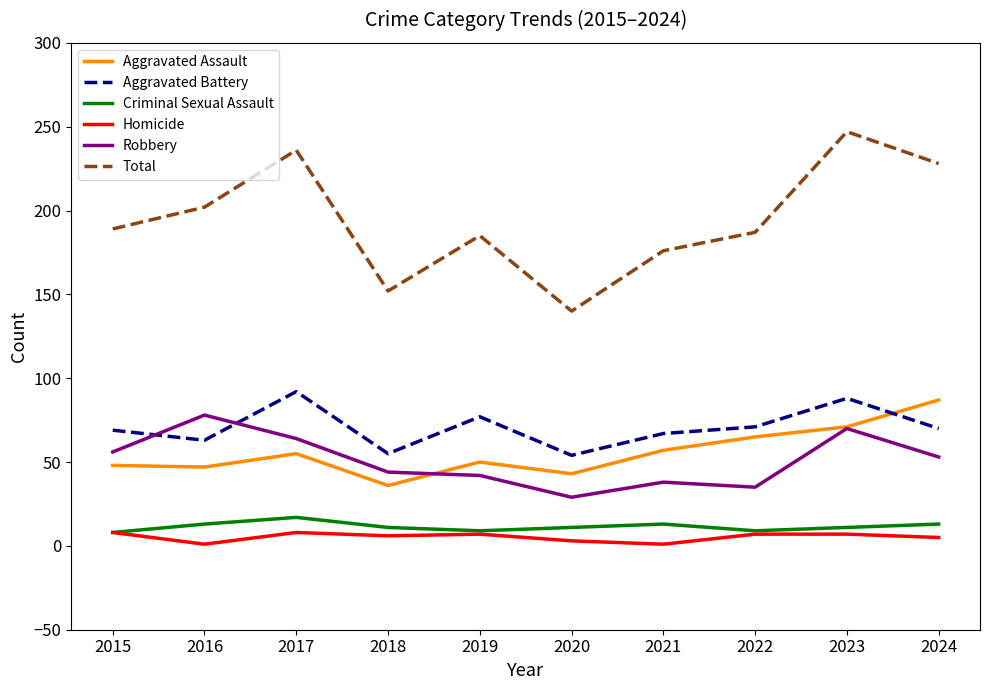

Is it true that Aggravated Battery equals 63 at 2016?

True